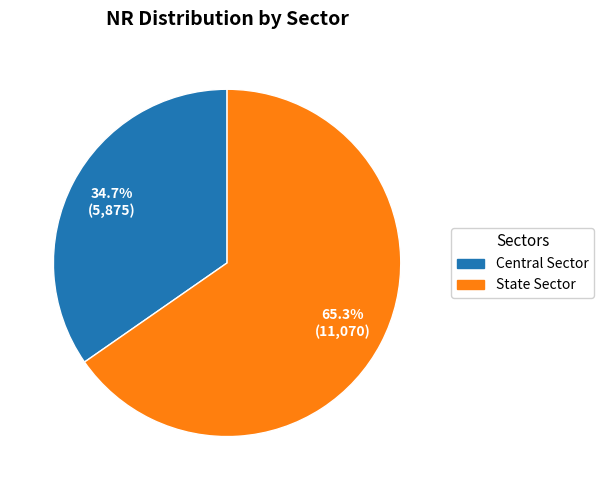

What is the largest slice in the pie chart?

State Sector